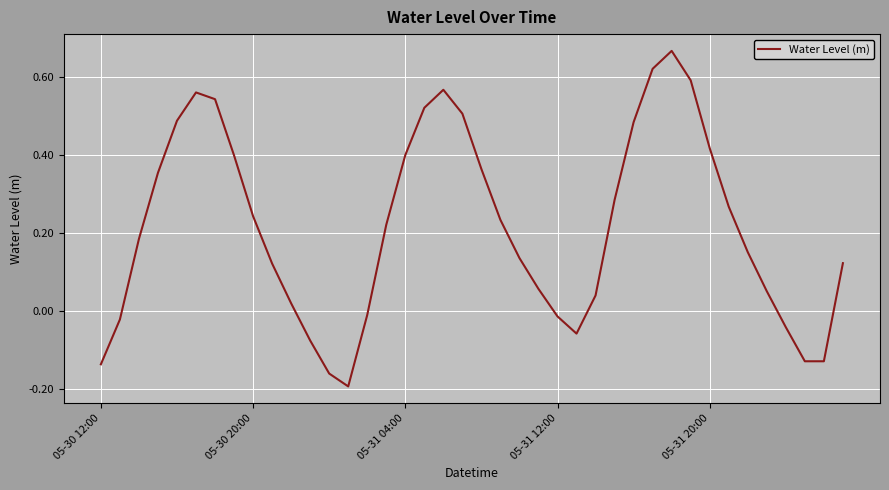

What is the difference between the maximum and minimum values?

0.9